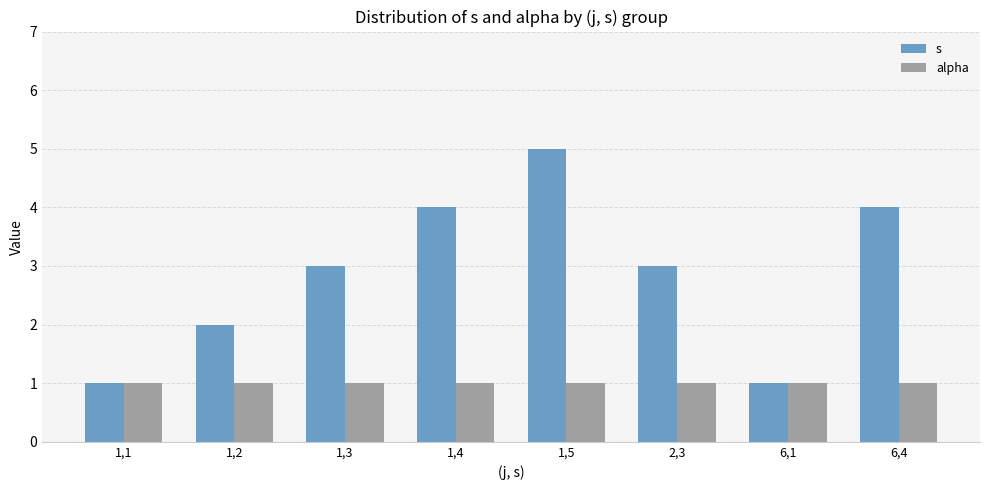

Does the chart contain stacked bars?

No